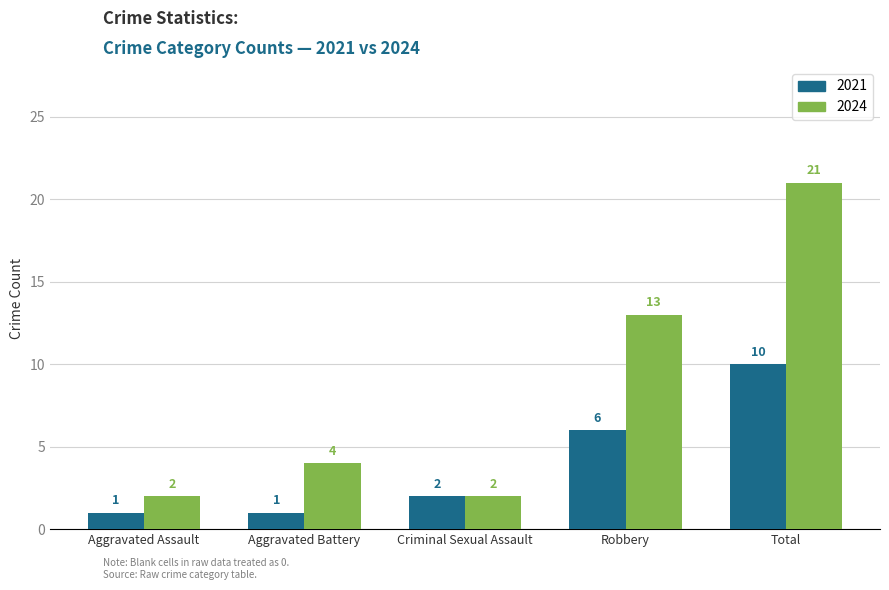

How many categories are shown in the chart?

5